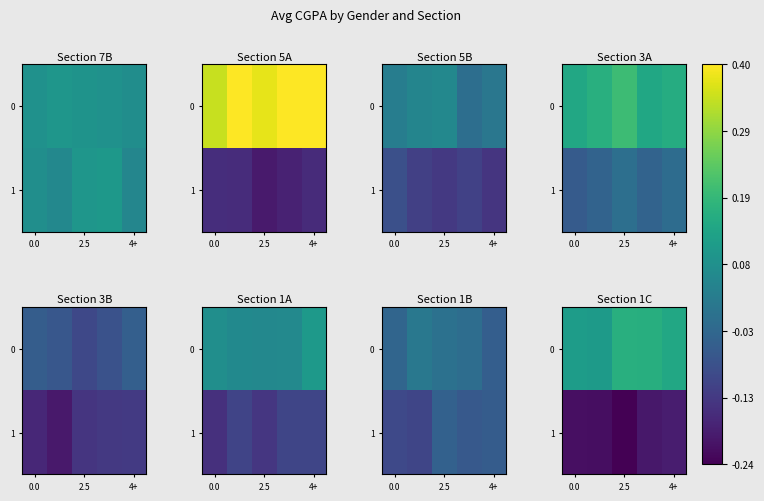

List the series in order of their peak value, lowest first.

row_1, row_0